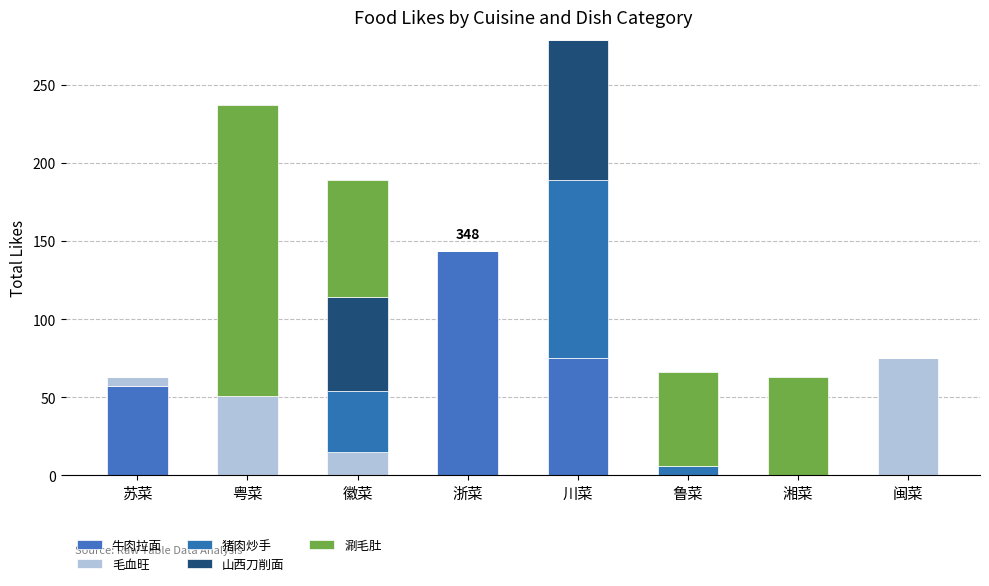

Are the bars horizontal?

No